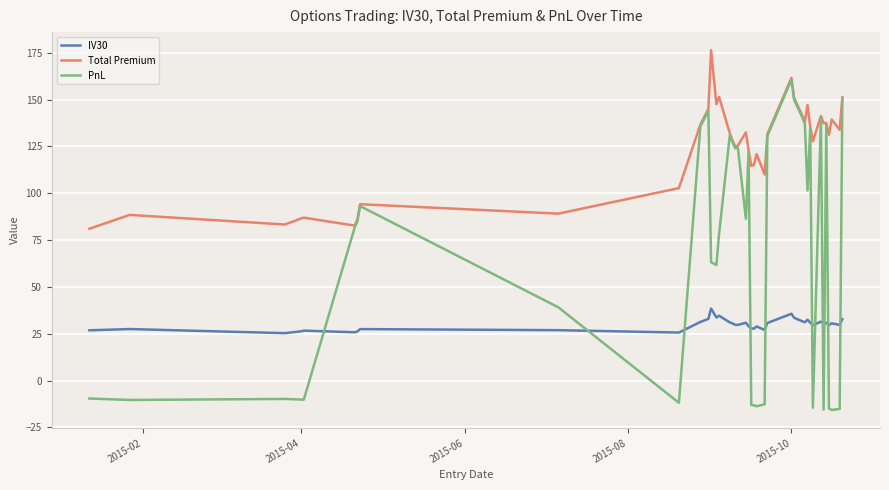

Which series has the widest spread of values?

PnL